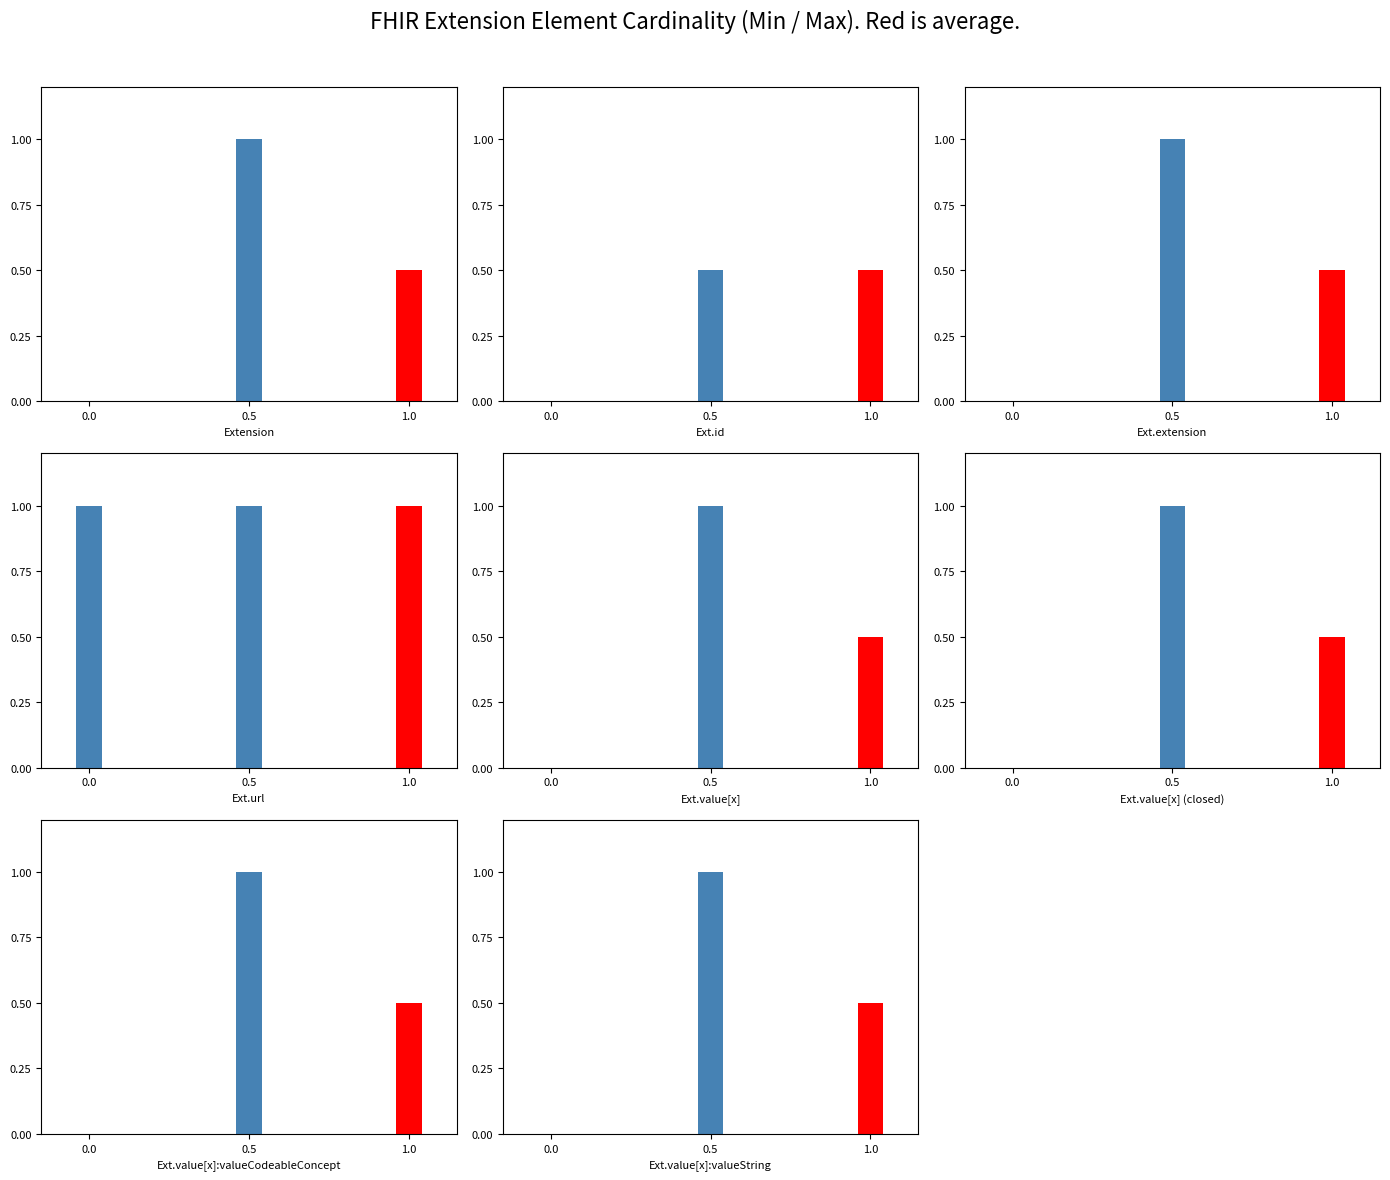

True or false: Max has a value of 1 at Extension.value[x]:valueString.

False